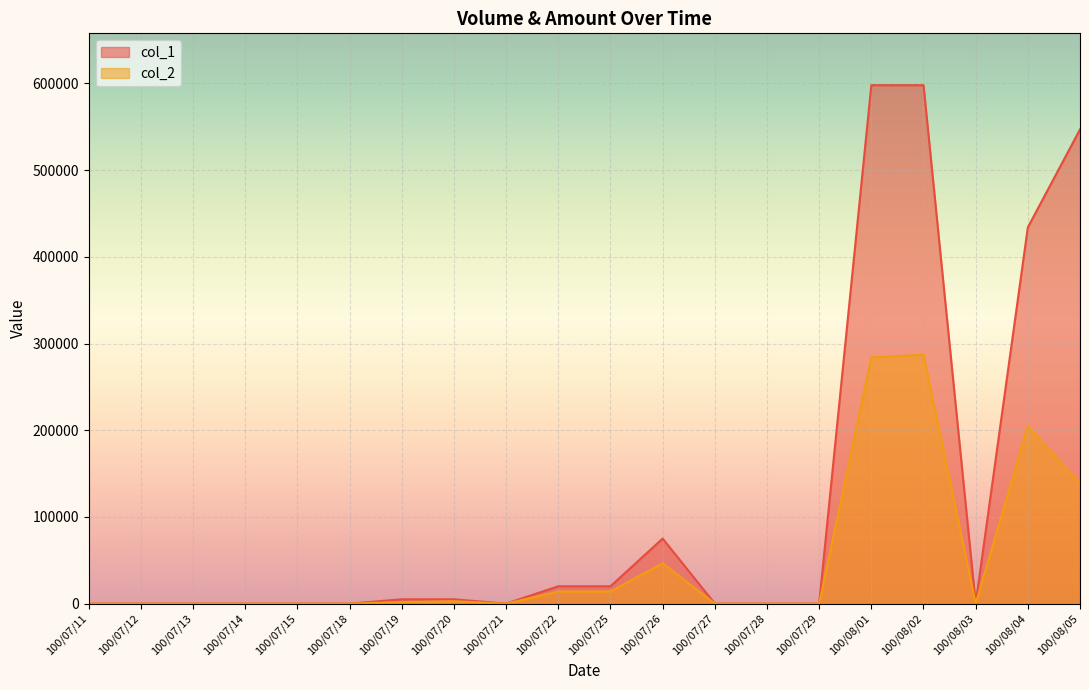

True or false: col_2 and col_1 cross at least once.

False